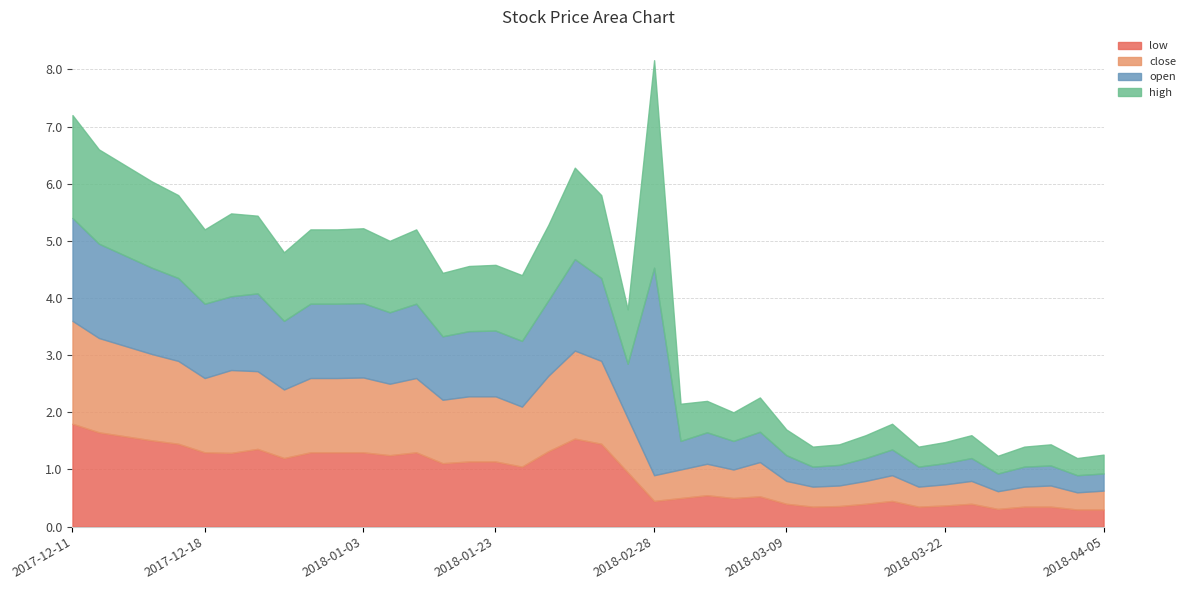

Reading left to right, transcribe all the data shown in this chart.

low: 2017-12-11=1.8	2017-12-12=1.6	2017-12-13=1.6	2017-12-14=1.5	2017-12-15=1.4	2017-12-18=1.3	2017-12-20=1.3	2017-12-22=1.4	2017-12-26=1.2	2017-12-27=1.3	2017-12-28=1.3	2018-01-03=1.3	2018-01-05=1.2	2018-01-08=1.3	2018-01-12=1.1	2018-01-16=1.1	2018-01-23=1.1	2018-01-30=1.1	2018-02-05=1.3	2018-02-06=1.5	2018-02-12=1.4	2018-02-14=0.9	2018-02-28=0.5	2018-03-01=0.5	2018-03-02=0.6	2018-03-06=0.5	2018-03-07=0.5	2018-03-09=0.4	2018-03-12=0.3	2018-03-13=0.4	2018-03-15=0.4	2018-03-19=0.5	2018-03-20=0.3	2018-03-22=0.4	2018-03-26=0.4	2018-03-27=0.3	2018-03-29=0.3	2018-04-02=0.3	2018-04-03=0.3	2018-04-05=0.3
close: 2017-12-11=1.8	2017-12-12=1.6	2017-12-13=1.6	2017-12-14=1.5	2017-12-15=1.4	2017-12-18=1.3	2017-12-20=1.4	2017-12-22=1.4	2017-12-26=1.2	2017-12-27=1.3	2017-12-28=1.3	2018-01-03=1.3	2018-01-05=1.2	2018-01-08=1.3	2018-01-12=1.1	2018-01-16=1.1	2018-01-23=1.1	2018-01-30=1.1	2018-02-05=1.3	2018-02-06=1.5	2018-02-12=1.4	2018-02-14=0.9	2018-02-28=0.5	2018-03-01=0.5	2018-03-02=0.6	2018-03-06=0.5	2018-03-07=0.6	2018-03-09=0.4	2018-03-12=0.3	2018-03-13=0.4	2018-03-15=0.4	2018-03-19=0.5	2018-03-20=0.3	2018-03-22=0.4	2018-03-26=0.4	2018-03-27=0.3	2018-03-29=0.3	2018-04-02=0.4	2018-04-03=0.3	2018-04-05=0.3
open: 2017-12-11=1.8	2017-12-12=1.6	2017-12-13=1.6	2017-12-14=1.5	2017-12-15=1.4	2017-12-18=1.3	2017-12-20=1.3	2017-12-22=1.4	2017-12-26=1.2	2017-12-27=1.3	2017-12-28=1.3	2018-01-03=1.3	2018-01-05=1.2	2018-01-08=1.3	2018-01-12=1.1	2018-01-16=1.1	2018-01-23=1.1	2018-01-30=1.1	2018-02-05=1.3	2018-02-06=1.6	2018-02-12=1.4	2018-02-14=0.9	2018-02-28=3.6	2018-03-01=0.5	2018-03-02=0.6	2018-03-06=0.5	2018-03-07=0.5	2018-03-09=0.5	2018-03-12=0.3	2018-03-13=0.4	2018-03-15=0.4	2018-03-19=0.5	2018-03-20=0.3	2018-03-22=0.4	2018-03-26=0.4	2018-03-27=0.3	2018-03-29=0.3	2018-04-02=0.3	2018-04-03=0.3	2018-04-05=0.3
high: 2017-12-11=1.8	2017-12-12=1.6	2017-12-13=1.6	2017-12-14=1.5	2017-12-15=1.4	2017-12-18=1.3	2017-12-20=1.4	2017-12-22=1.4	2017-12-26=1.2	2017-12-27=1.3	2017-12-28=1.3	2018-01-03=1.3	2018-01-05=1.2	2018-01-08=1.3	2018-01-12=1.1	2018-01-16=1.1	2018-01-23=1.1	2018-01-30=1.1	2018-02-05=1.3	2018-02-06=1.6	2018-02-12=1.4	2018-02-14=0.9	2018-02-28=3.6	2018-03-01=0.7	2018-03-02=0.6	2018-03-06=0.5	2018-03-07=0.6	2018-03-09=0.5	2018-03-12=0.3	2018-03-13=0.4	2018-03-15=0.4	2018-03-19=0.5	2018-03-20=0.3	2018-03-22=0.4	2018-03-26=0.4	2018-03-27=0.3	2018-03-29=0.3	2018-04-02=0.4	2018-04-03=0.3	2018-04-05=0.3